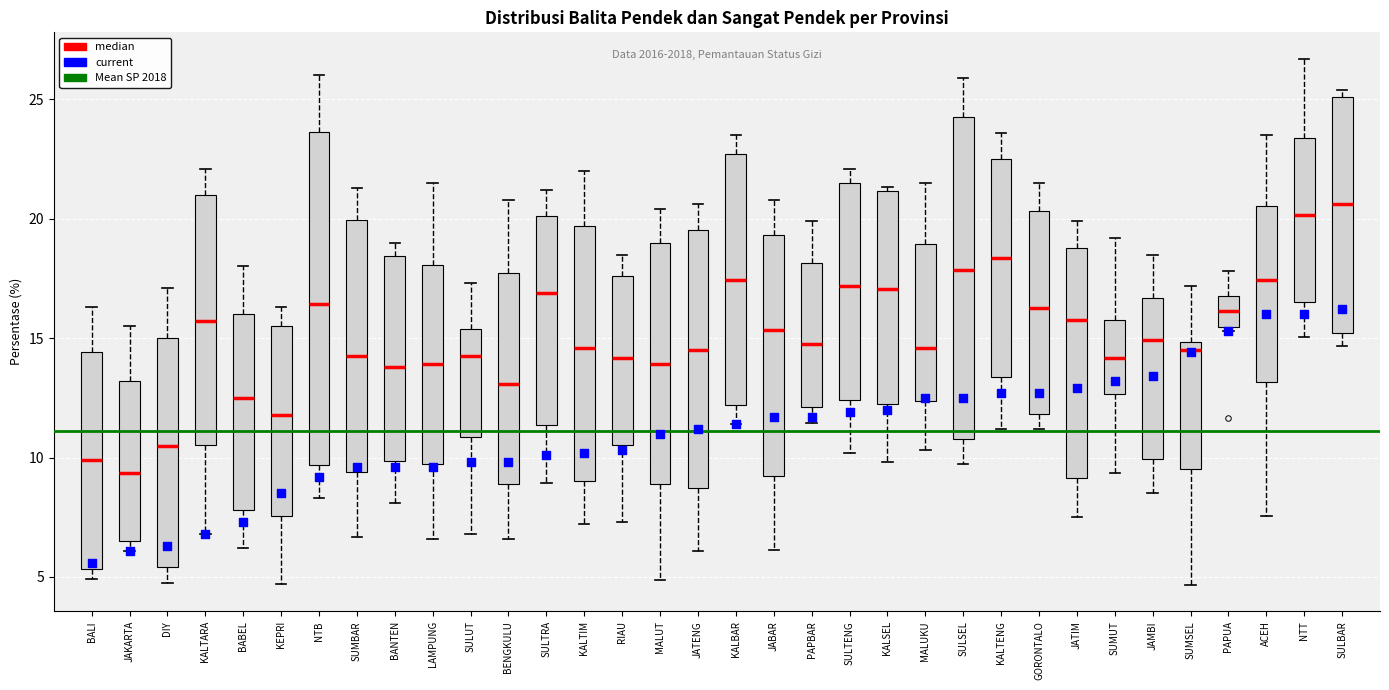

Reading left to right, read every box against the y-axis: the position of its median line, the range the box covers, and the ends of its whiskers. The values are not printed on the chart, so give them approximately, as read against the axis.

BALI: median 10.0, box 5.5 to 14.5, whiskers 5.0 to 16.5
JAKARTA: median 9.5, box 6.5 to 13.0, whiskers 6.0 to 15.5
DIY: median 10.5, box 5.5 to 15.0, whiskers 4.5 to 17.0
KALTARA: median 15.5, box 10.5 to 21.0, whiskers 7.0 to 22.0
BABEL: median 12.5, box 8.0 to 16.0, whiskers 6.0 to 18.0
KEPRI: median 12.0, box 7.5 to 15.5, whiskers 4.5 to 16.5
NTB: median 16.5, box 9.5 to 23.5, whiskers 8.5 to 26.0
SUMBAR: median 14.0, box 9.5 to 20.0, whiskers 6.5 to 21.5
BANTEN: median 14.0, box 10.0 to 18.5, whiskers 8.0 to 19.0
LAMPUNG: median 14.0, box 9.5 to 18.0, whiskers 6.5 to 21.5
SULUT: median 14.5, box 11.0 to 15.5, whiskers 7.0 to 17.5
BENGKULU: median 13.0, box 9.0 to 17.5, whiskers 6.5 to 21.0
SULTRA: median 17.0, box 11.5 to 20.0, whiskers 9.0 to 21.0
KALTIM: median 14.5, box 9.0 to 19.5, whiskers 7.0 to 22.0
RIAU: median 14.0, box 10.5 to 17.5, whiskers 7.5 to 18.5
MALUT: median 14.0, box 9.0 to 19.0, whiskers 5.0 to 20.5
JATENG: median 14.5, box 8.5 to 19.5, whiskers 6.0 to 20.5
KALBAR: median 17.5, box 12.0 to 22.5, whiskers 11.5 to 23.5
JABAR: median 15.5, box 9.0 to 19.5, whiskers 6.0 to 21.0
PAPBAR: median 15.0, box 12.0 to 18.0, whiskers 11.5 to 20.0
SULTENG: median 17.0, box 12.5 to 21.5, whiskers 10.0 to 22.0
KALSEL: median 17.0, box 12.5 to 21.0, whiskers 10.0 to 21.5
MALUKU: median 14.5, box 12.5 to 19.0, whiskers 10.5 to 21.5
SULSEL: median 18.0, box 11.0 to 24.5, whiskers 9.5 to 26.0
KALTENG: median 18.5, box 13.5 to 22.5, whiskers 11.0 to 23.5
GORONTALO: median 16.5, box 12.0 to 20.5, whiskers 11.0 to 21.5
JATIM: median 16.0, box 9.0 to 19.0, whiskers 7.5 to 20.0
SUMUT: median 14.0, box 12.5 to 16.0, whiskers 9.5 to 19.0
JAMBI: median 15.0, box 10.0 to 16.5, whiskers 8.5 to 18.5
SUMSEL: median 14.5, box 9.5 to 15.0, whiskers 4.5 to 17.0
PAPUA: median 16.0, box 15.5 to 17.0, whiskers 15.5 (just below the box's lower edge) to 18.0
ACEH: median 17.5, box 13.0 to 20.5, whiskers 7.5 to 23.5
NTT: median 20.0, box 16.5 to 23.5, whiskers 15.0 to 26.5
SULBAR: median 20.5, box 15.0 to 25.0, whiskers 14.5 to 25.5